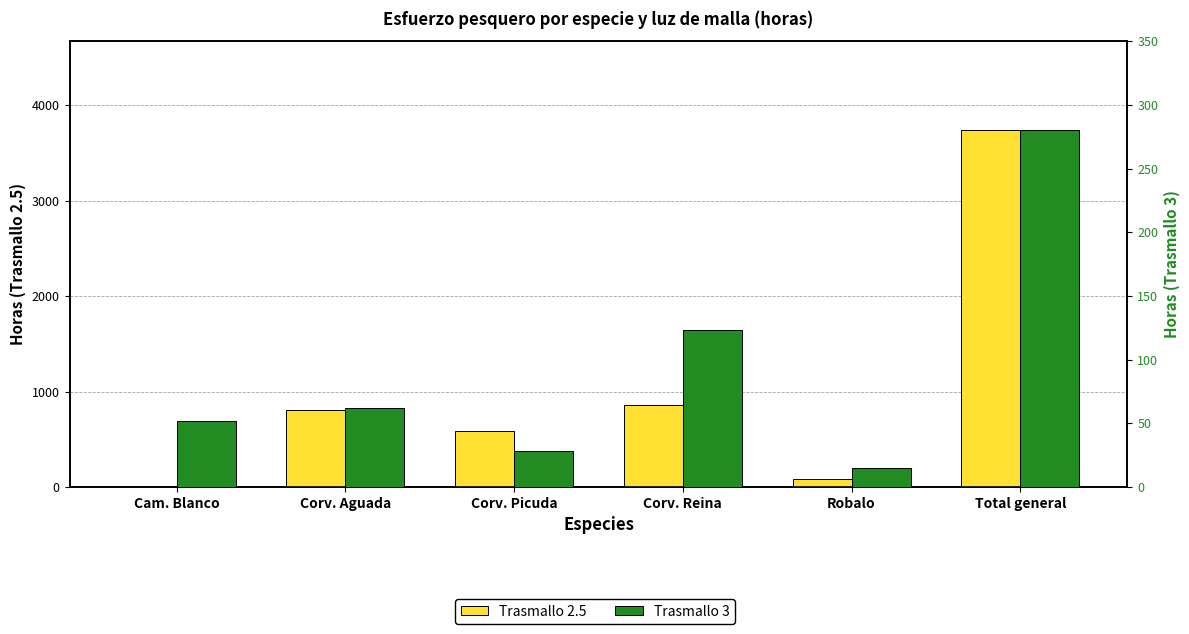

Where is Trasmallo 3 nearest to the value 147?

Corv. Reina